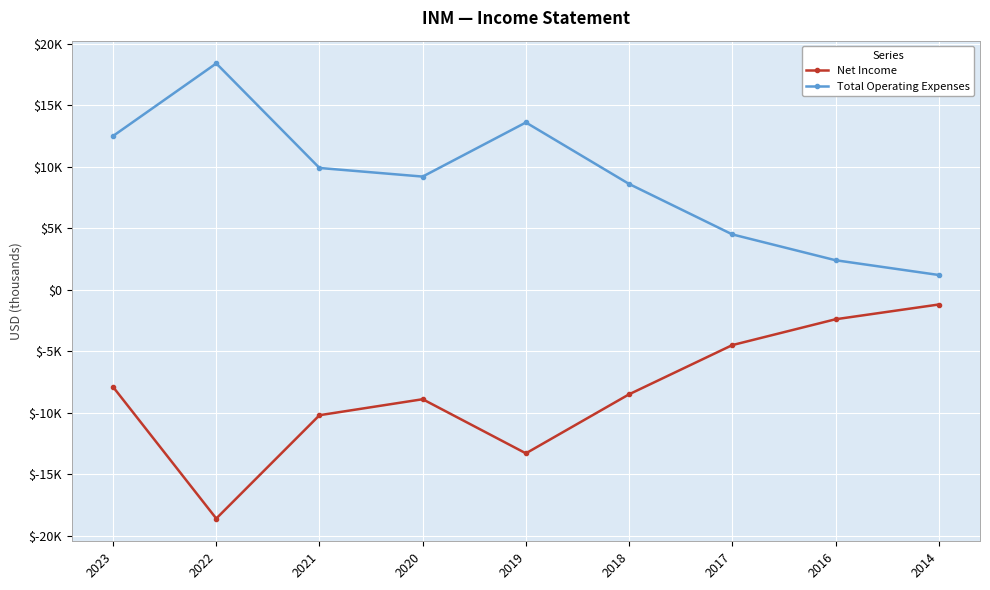

How many interior local peaks does the Total Operating Expenses series have?

2